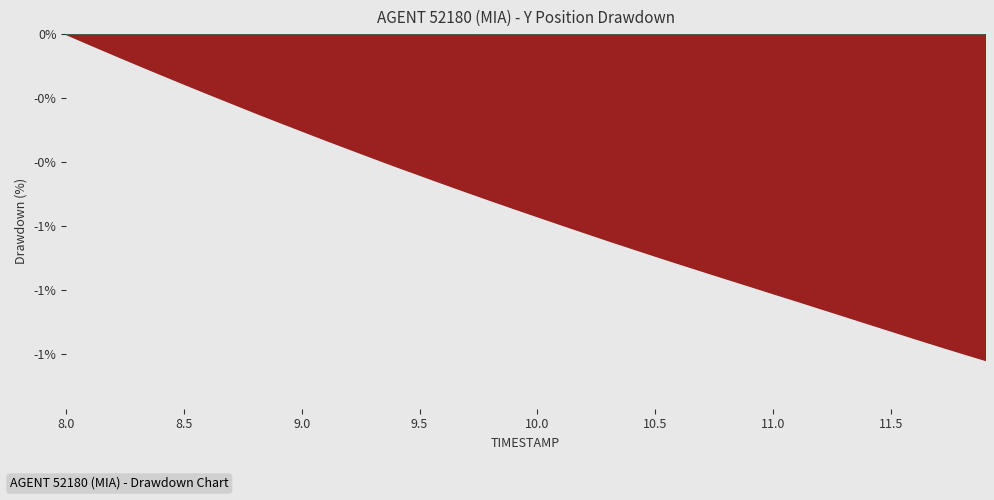

Is this an area chart (filled region under the line)?

Yes